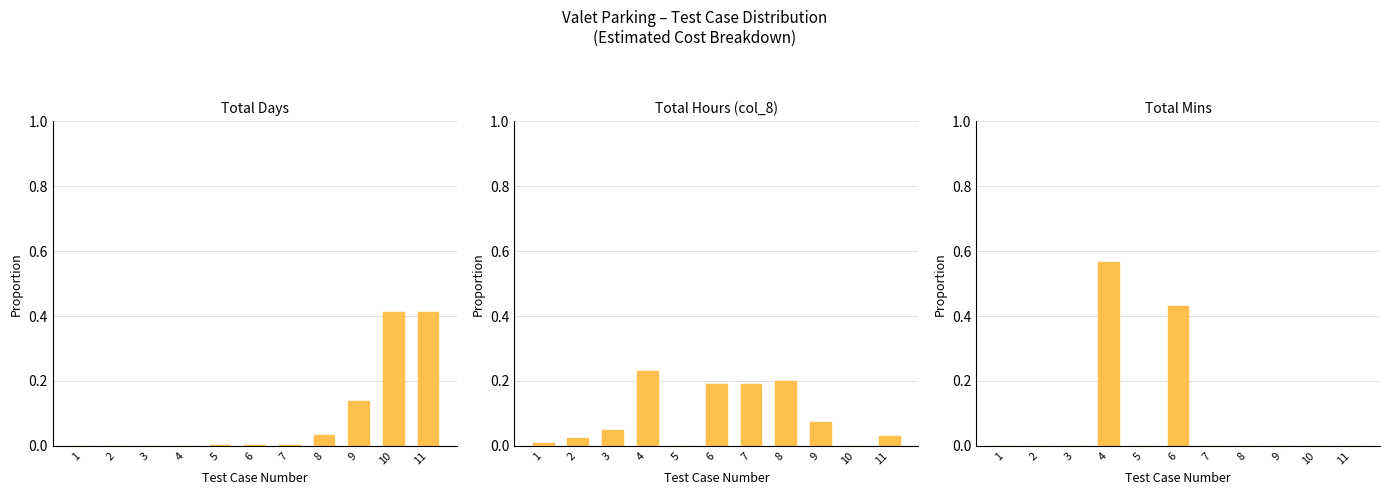

What is the value of the Total Days bar at the 10th from the left?

0.4